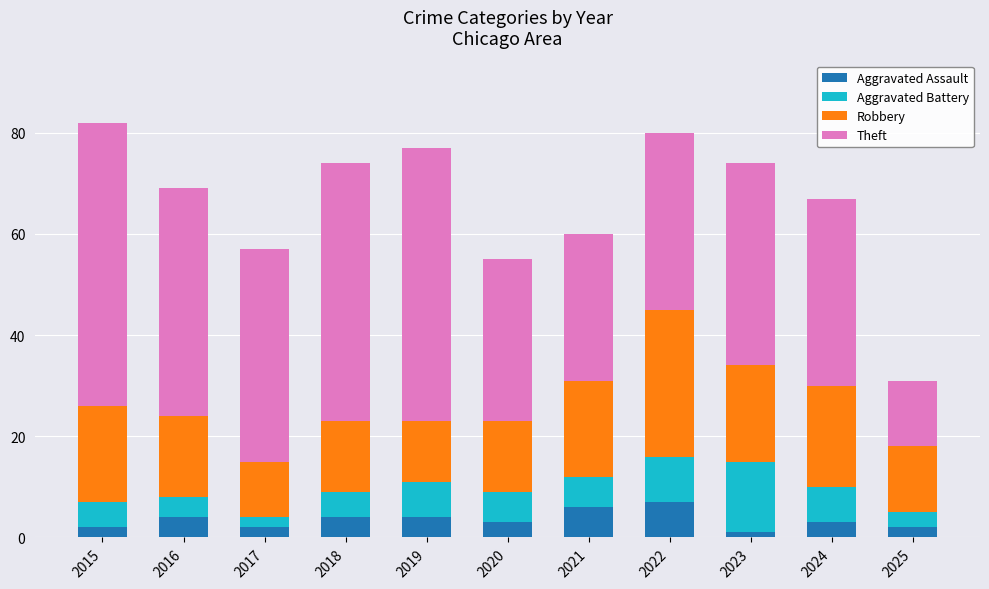

What is the difference between the maximum and minimum values in the Aggravated Assault series?

6